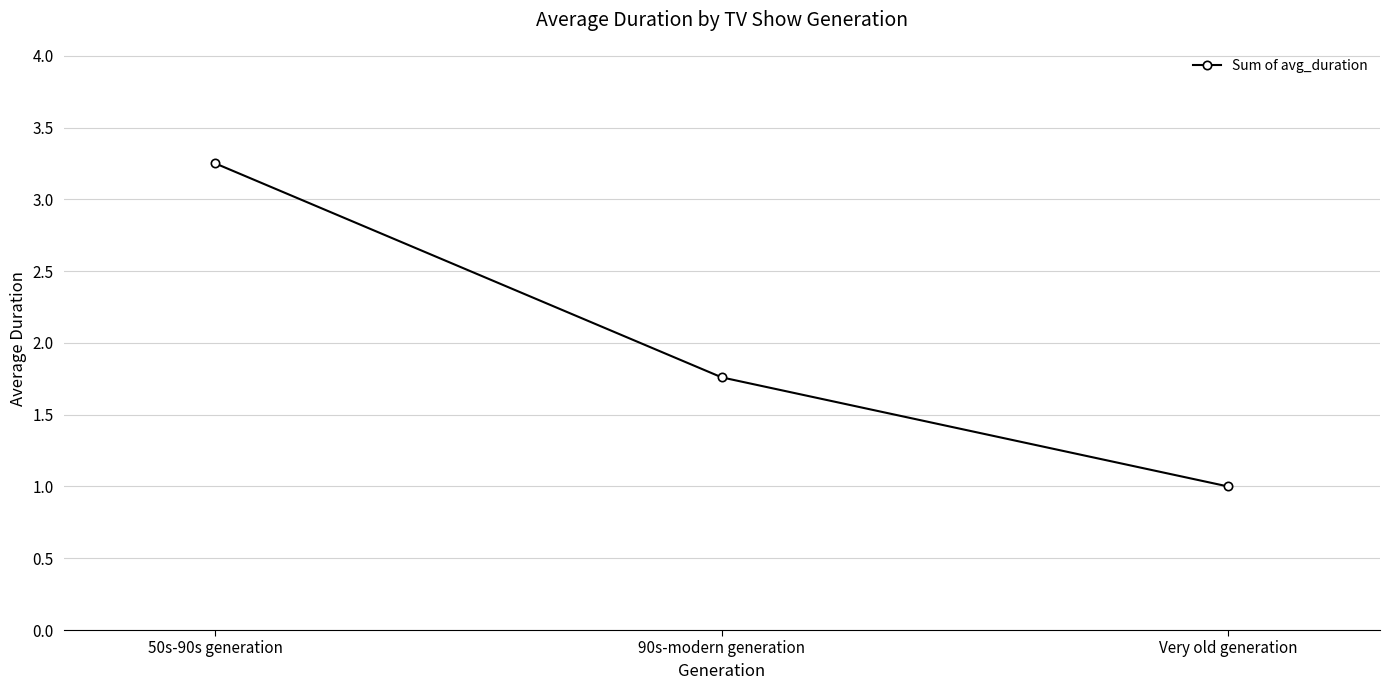

The value at 90s-modern generation is 1.8. True or false?

True